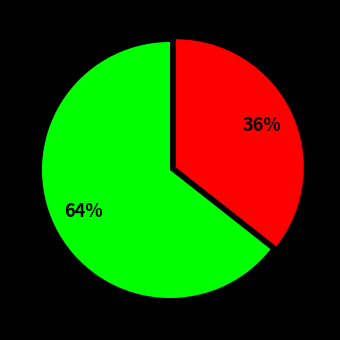

To the nearest percent, what is the average slice percentage?

50%